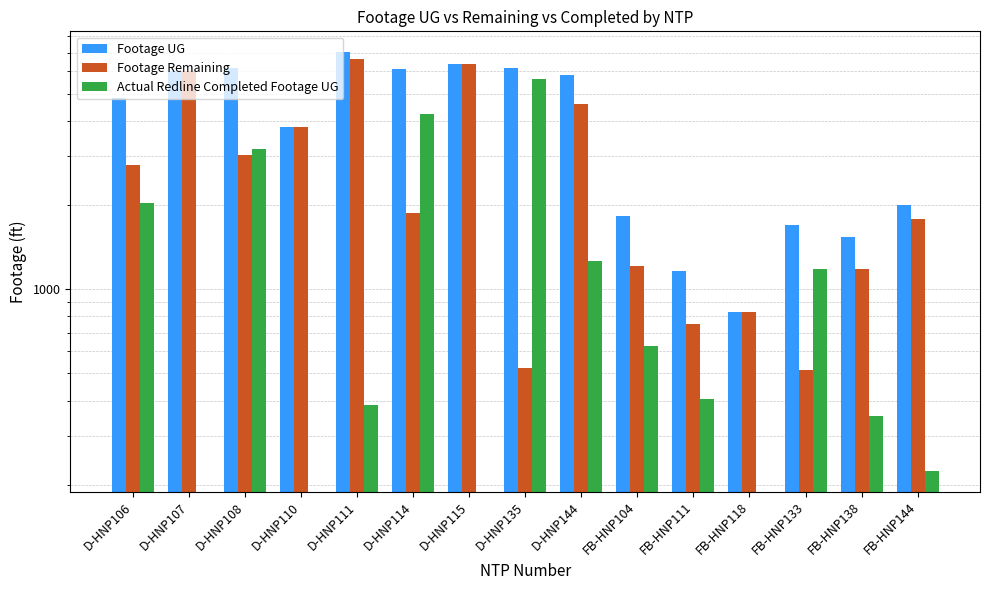

What is the difference between the Footage Remaining values at D-HNP135 and FB-HNP133?

7